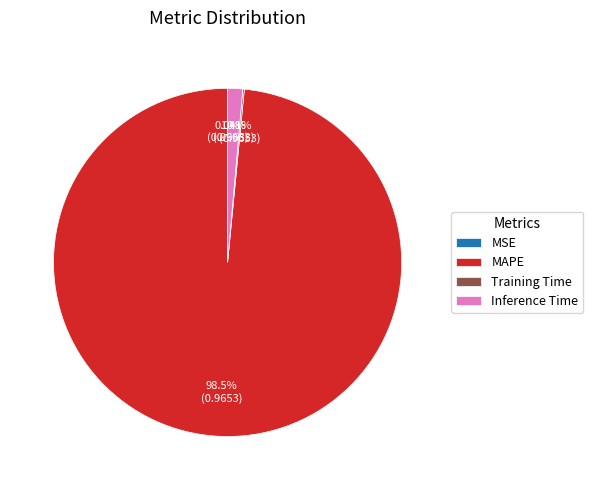

Between Inference Time and MAPE, which is larger?

MAPE